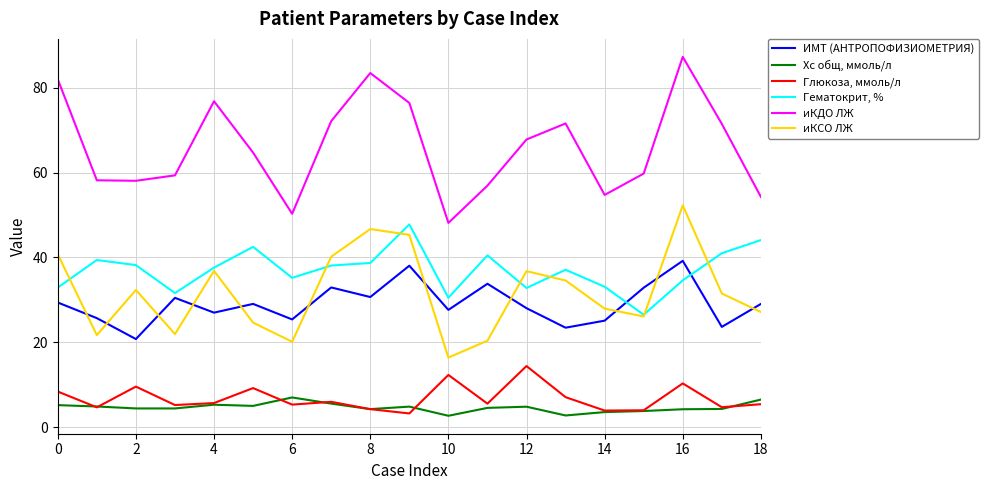

True or false: ИМТ (АНТРОПОФИЗИОМЕТРИЯ) and Хс общ, ммоль/л intersect in this chart.

False